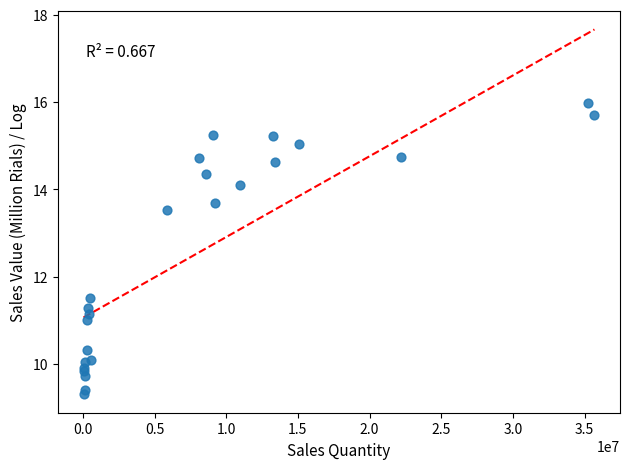

What Y value in the scatter plot is closest to 12?

11.5